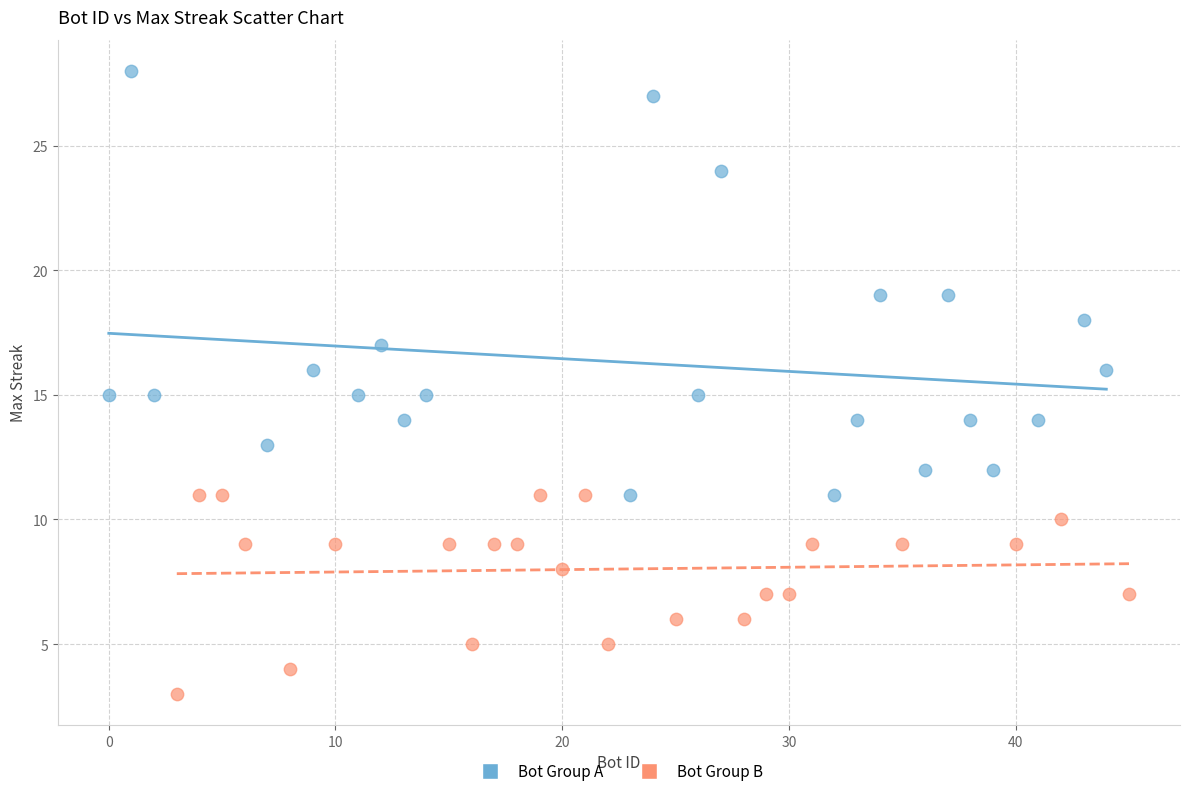

Which series reaches the minimum Y coordinate?

Bot Group B